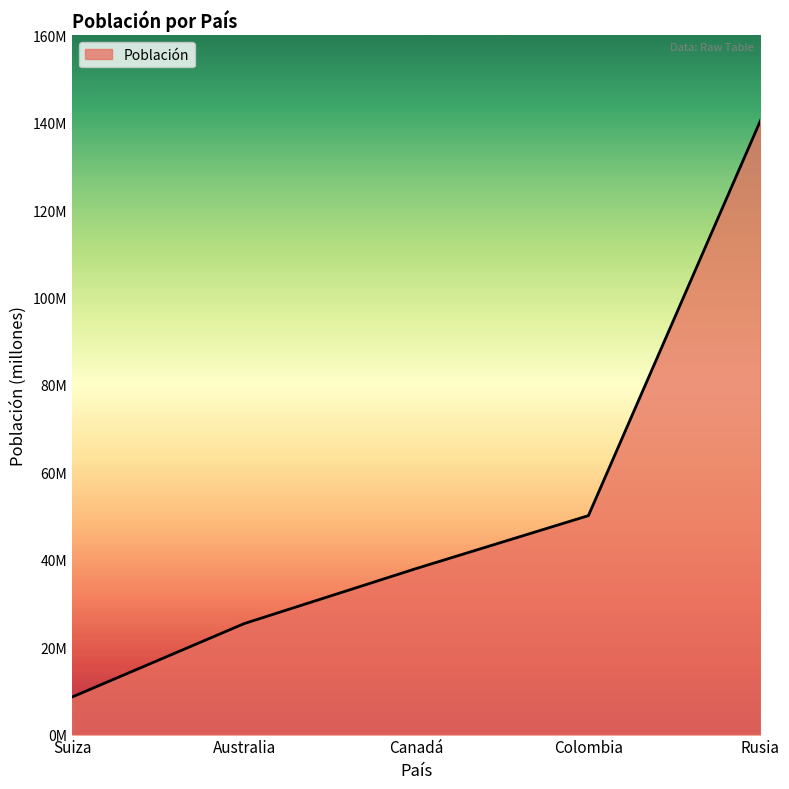

What is the difference between the maximum and second lowest values?

115.1